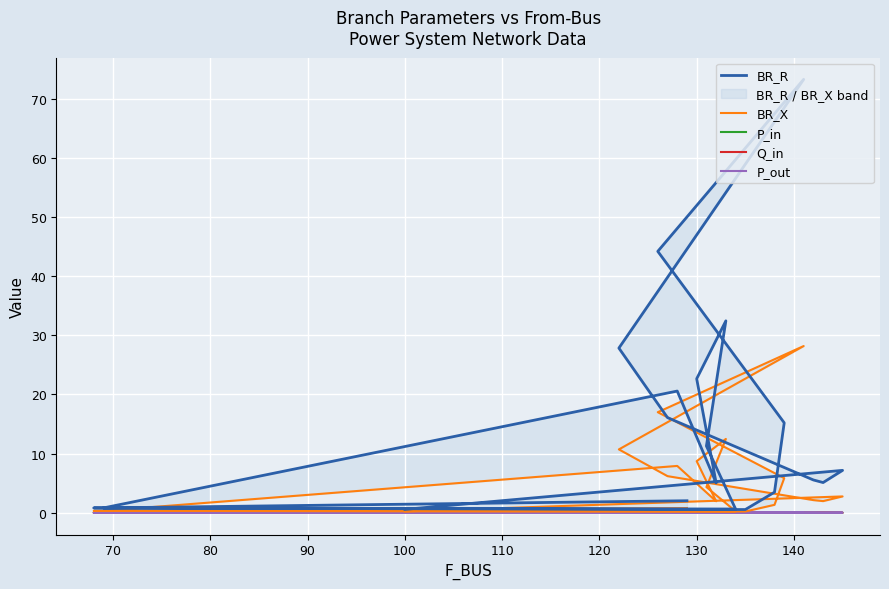

At how many categories does at least one series exceed 57?

1